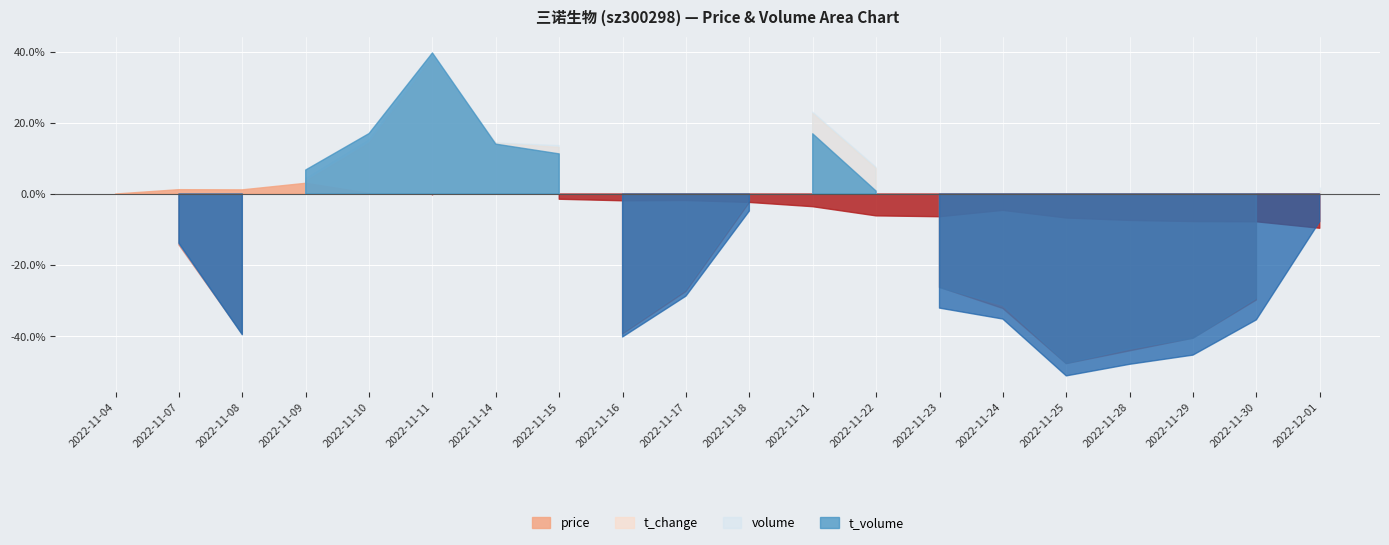

What is the total value across all series at 2022-11-16?

31709.6